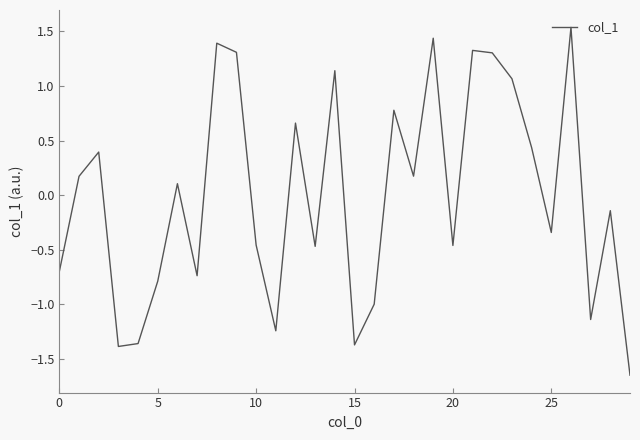

What is the difference between the maximum and minimum values?

3.2